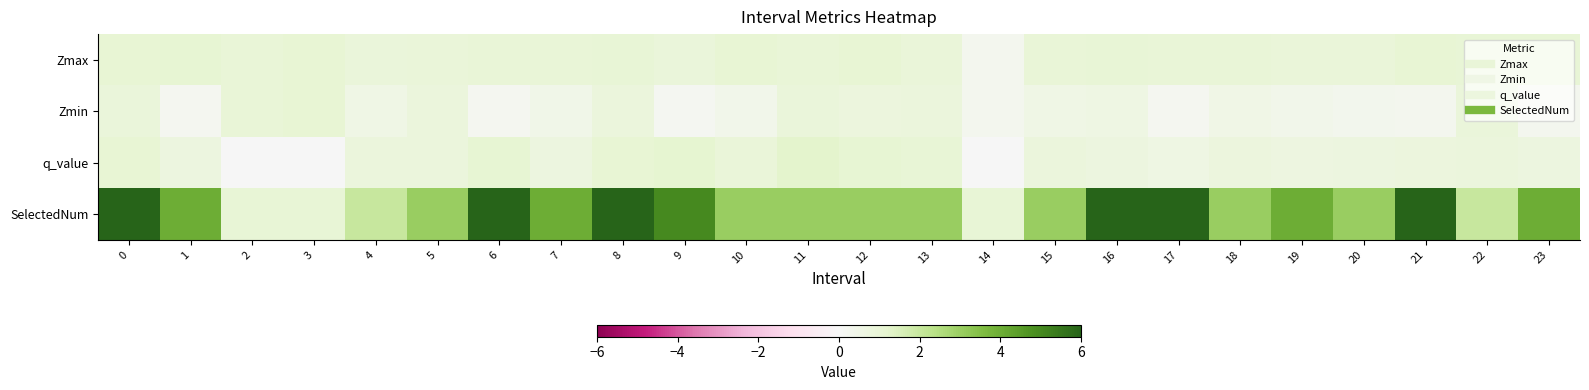

At how many categories does at least one series exceed 5?

6